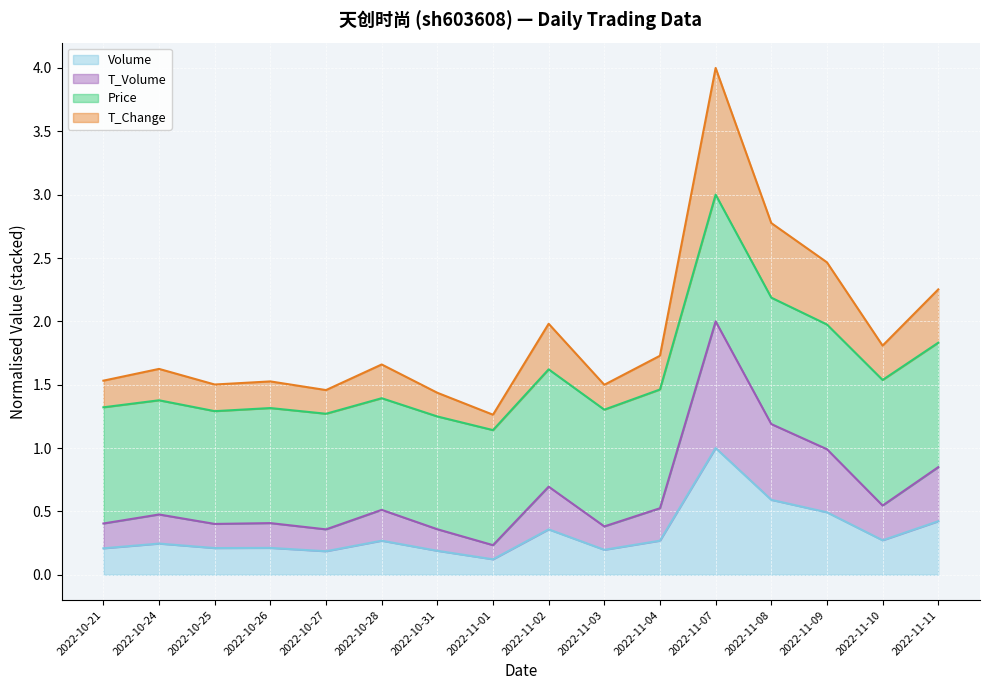

The Volume series shows 0.1 at 2022-11-11. True or false?

False